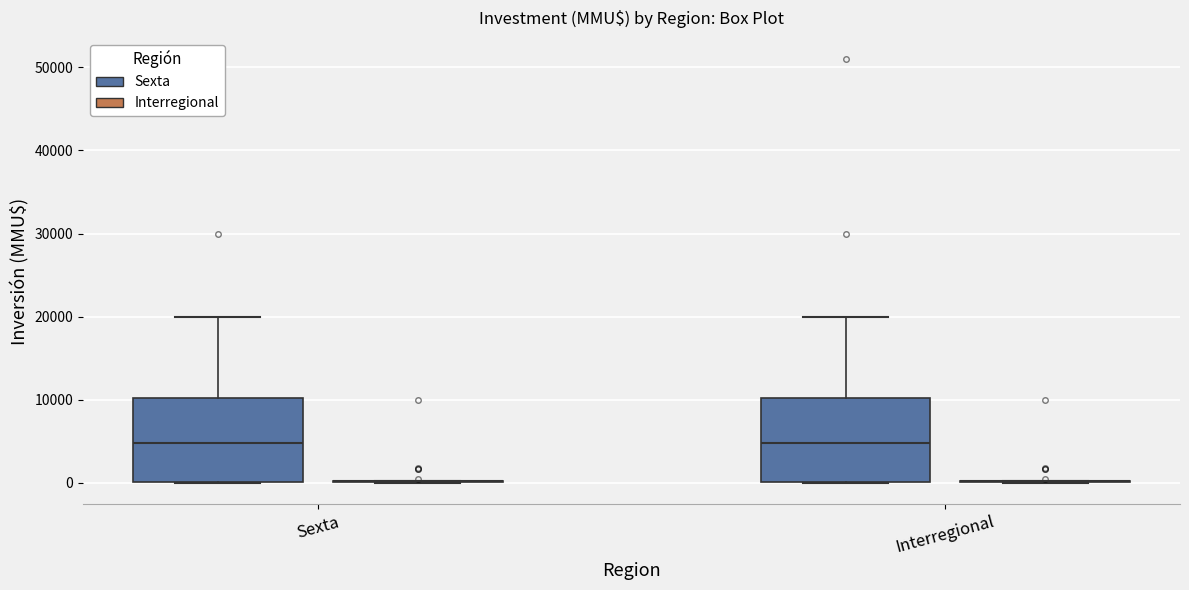

Reading left to right, read every box against the y-axis: the position of its median line, the range the box covers, and the ends of its whiskers. The values are not printed on the chart, so give them approximately, as read against the axis.

Sexta (Sexta): median 5000, box 0 to 10000, whiskers 0 to 20000
Sexta (Interregional): box collapsed to a line at 0, whiskers 0 to 0
Interregional (Sexta): median 5000, box 0 to 10000, whiskers 0 to 20000
Interregional (Interregional): box collapsed to a line at 0, whiskers 0 to 0